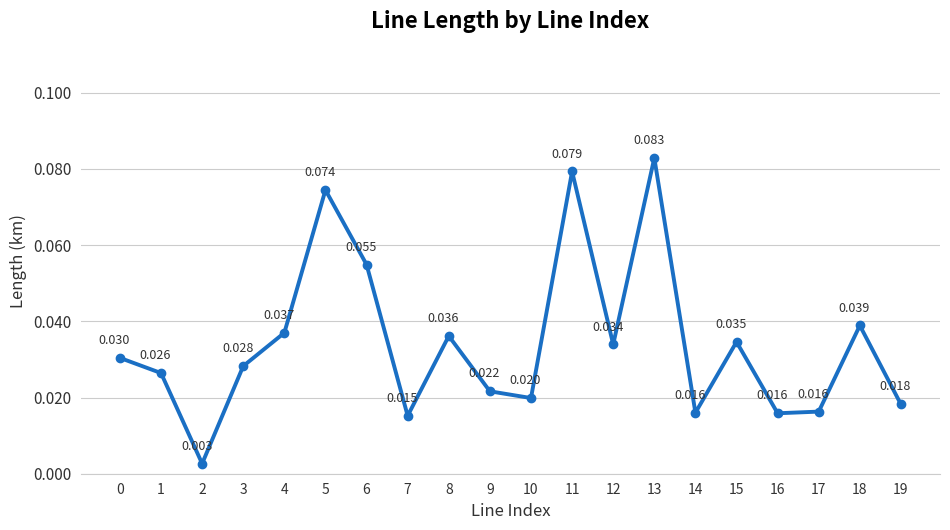

True or false: the data has more than 2 interior local peaks.

True